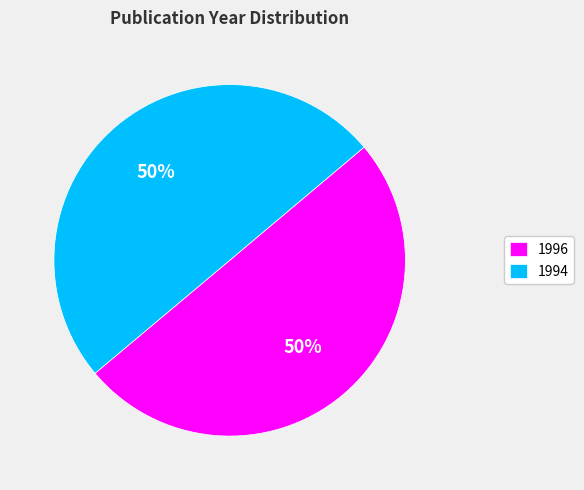

Combined, do 1996 and 1994 account for over 50%?

Yes